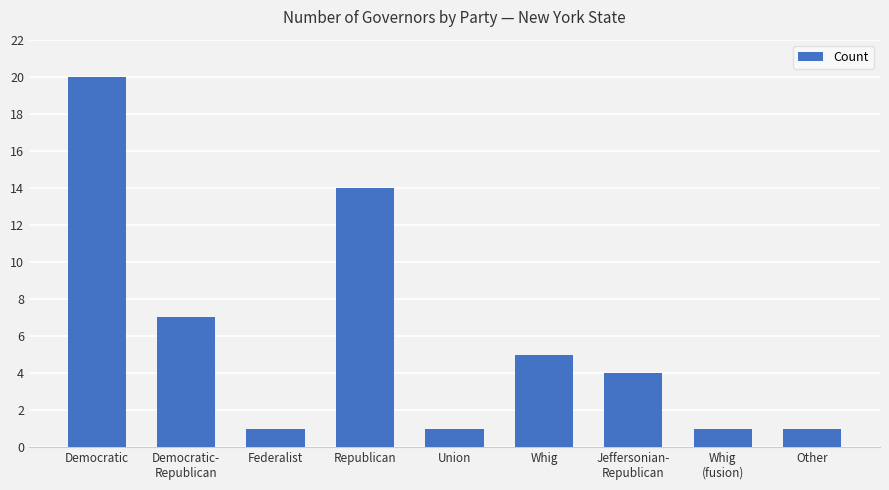

Where is the data nearest to the value 10?

Democratic-
Republican